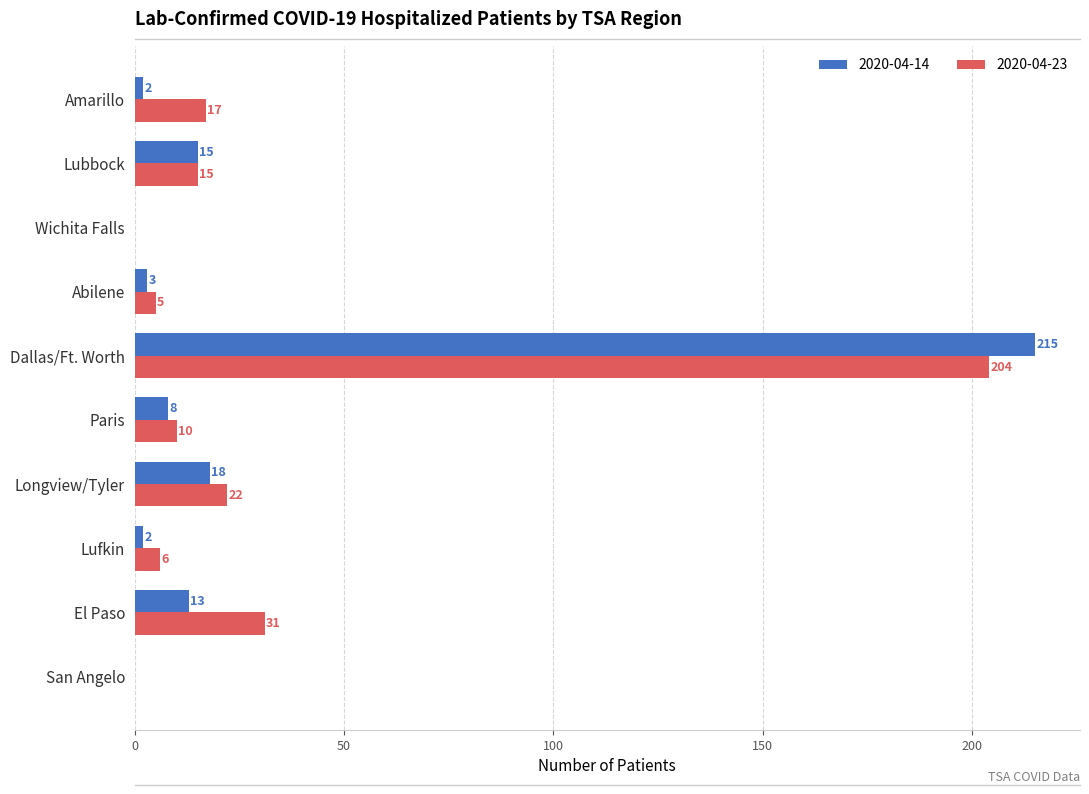

What are all the series names shown in the legend?

2020-04-14, 2020-04-23